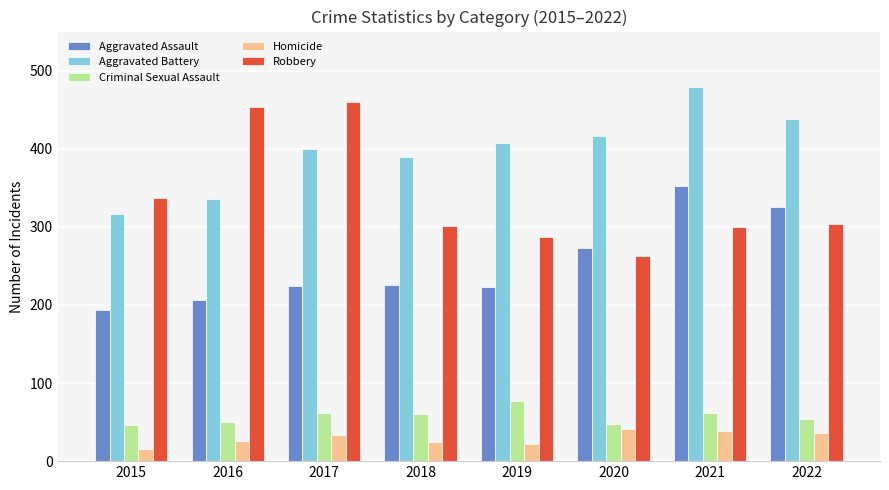

Rank the series at 2019 from highest to lowest value.

Aggravated Battery, Robbery, Aggravated Assault, Criminal Sexual Assault, Homicide